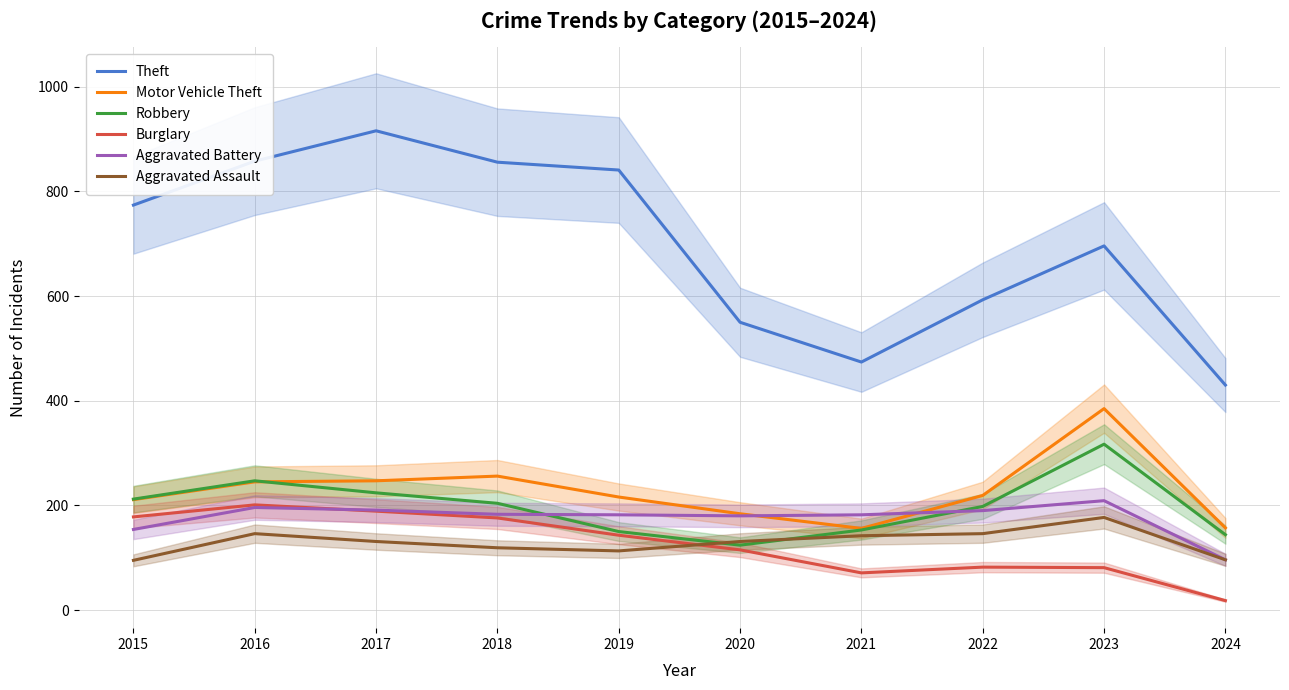

What is the value of the Motor Vehicle Theft point at the 6th from the left?

184